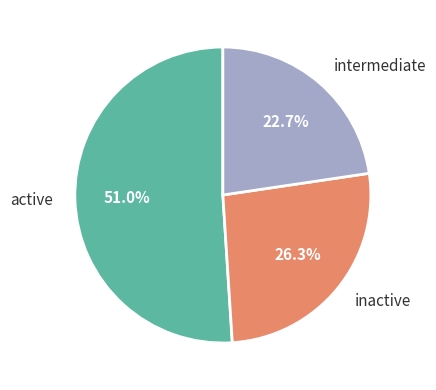

Which has a higher value, intermediate or active?

active